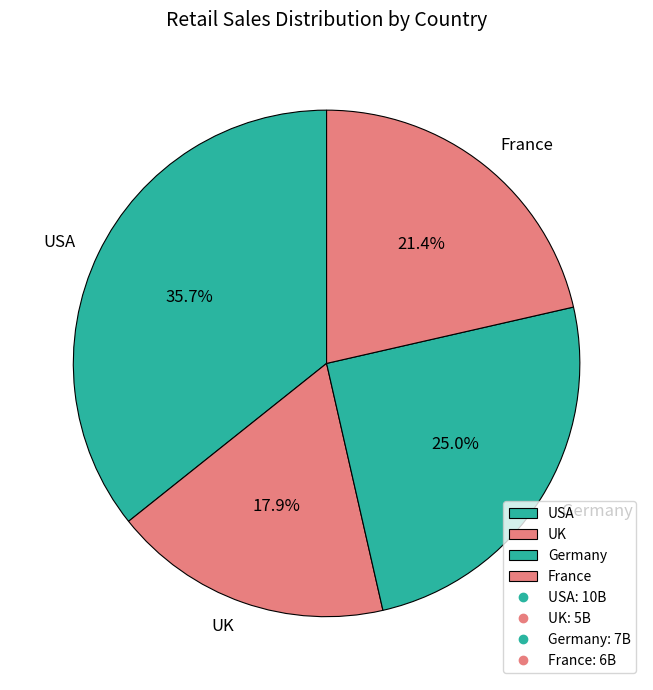

Between UK and France, which is larger?

France